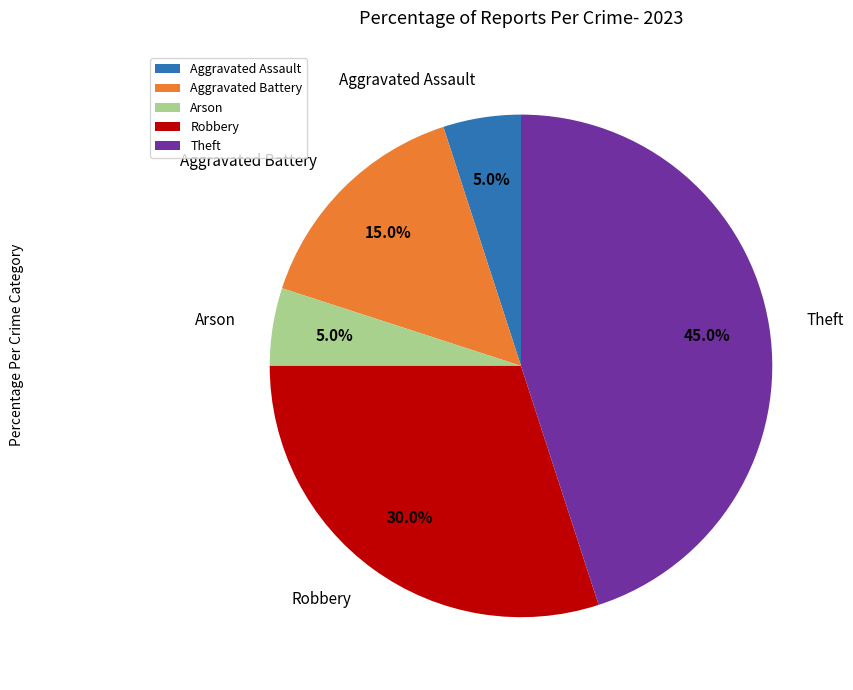

To the nearest percent, what percentage of the pie is Arson?

5%